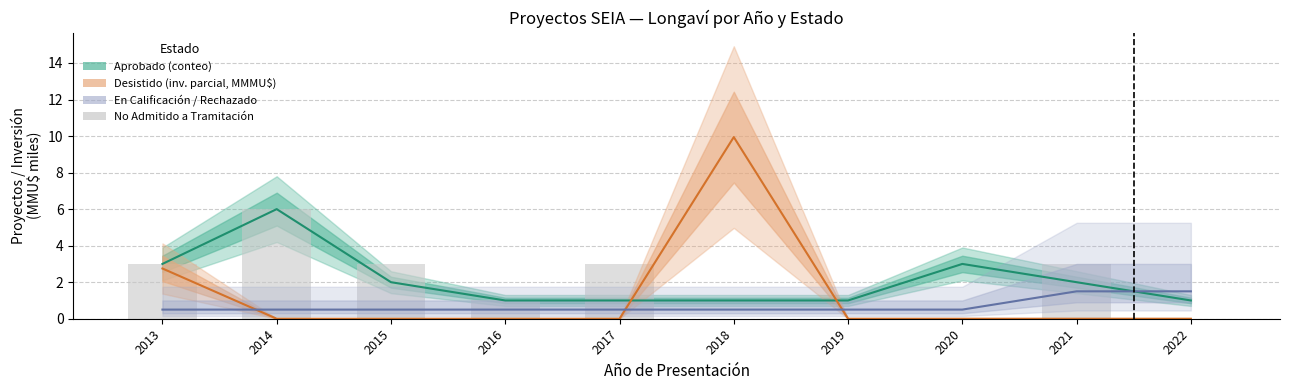

How many data points in No Admitido are less than 3?

5